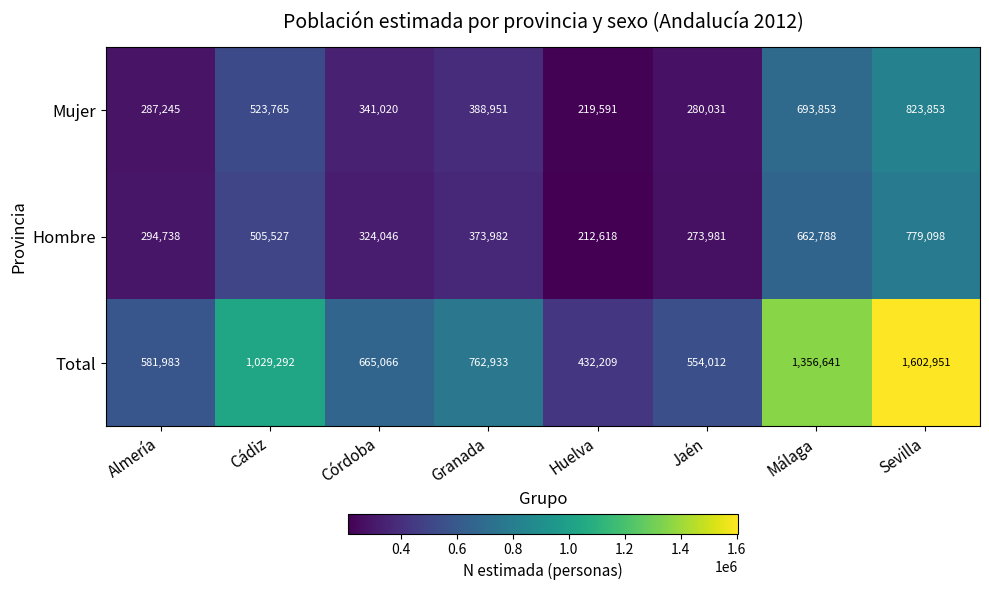

What is the minimum value shown in the chart?

212618